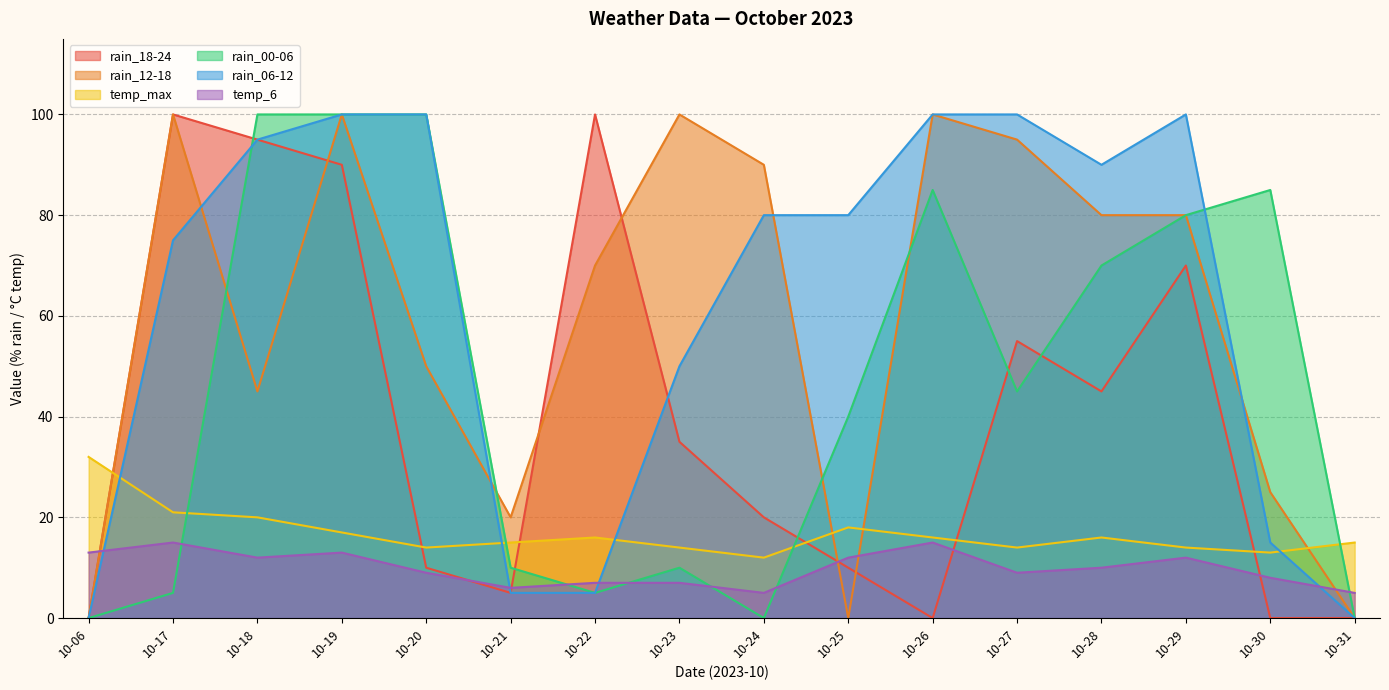

How many values in the temp_max series exceed 16?

5